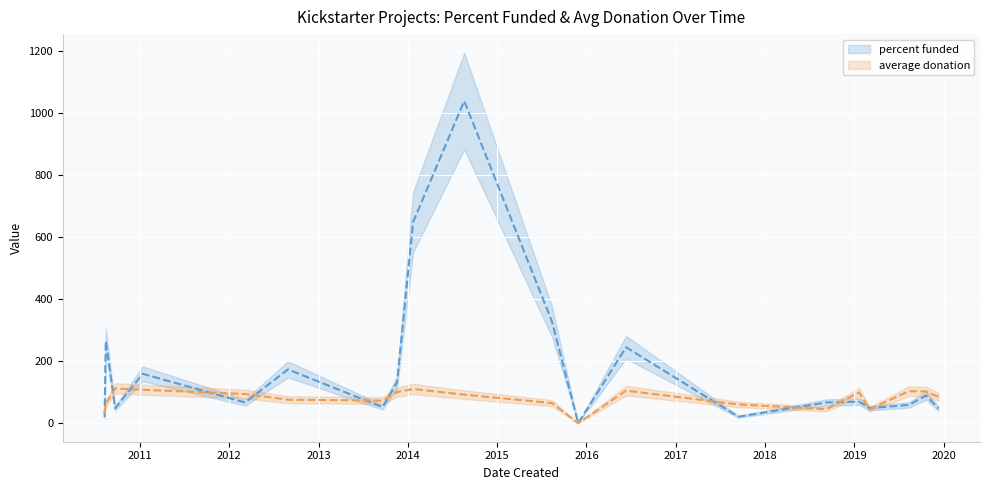

The percent funded series shows 107.8 at 15. True or false?

False